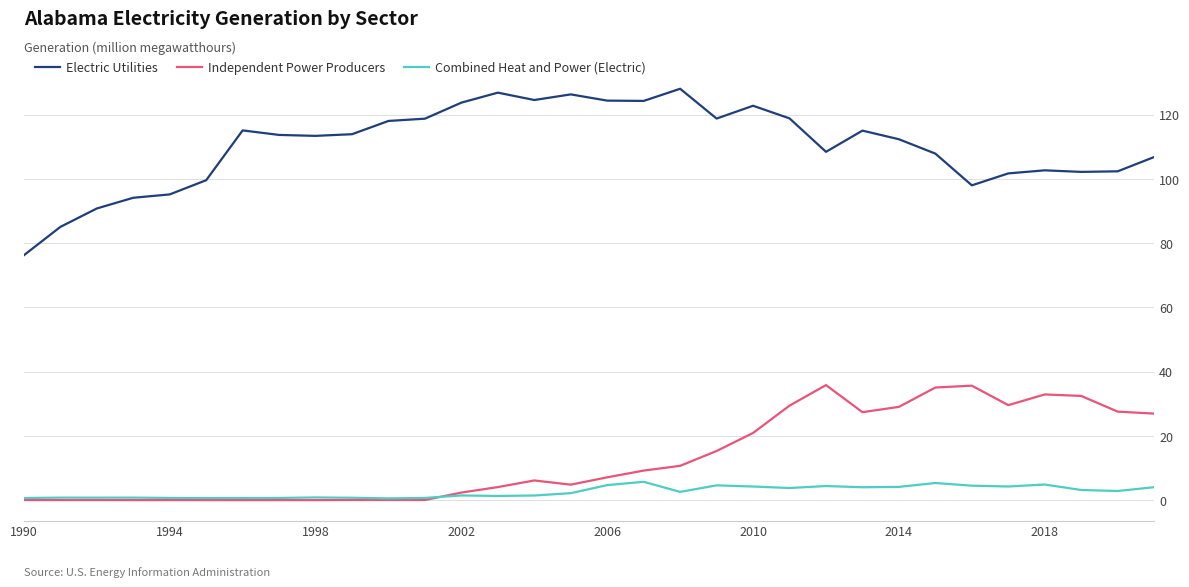

What is the maximum value for Electric Utilities?

128.1